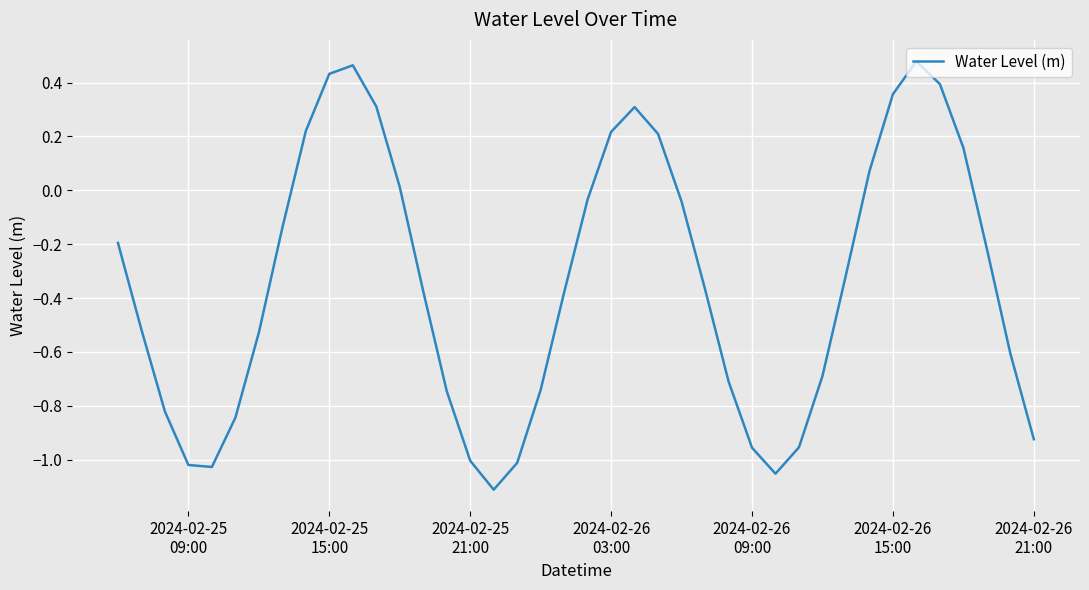

What is the difference between the maximum and minimum values?

1.6